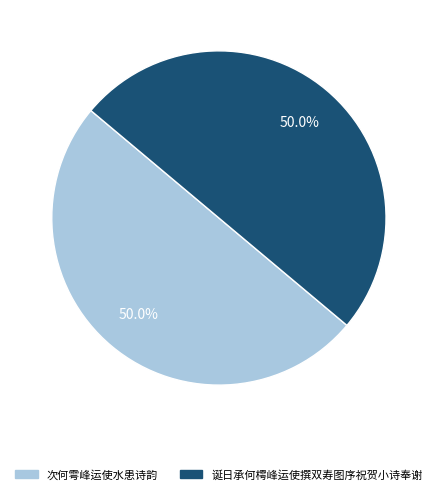

Approximately how many times larger is the value at 次何雩峰运使水患诗韵 compared to 诞日承何樗峰运使撰双寿图序祝贺小诗奉谢?

1.0